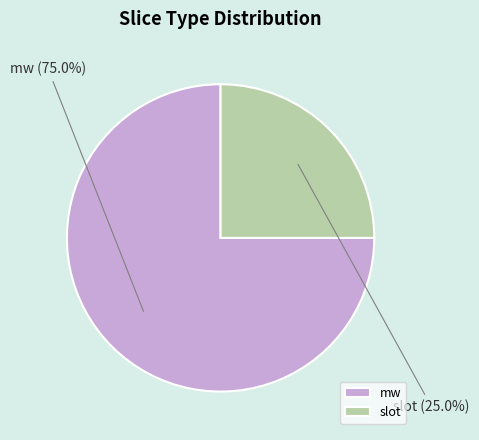

Does slot account for over 50% of the chart?

No